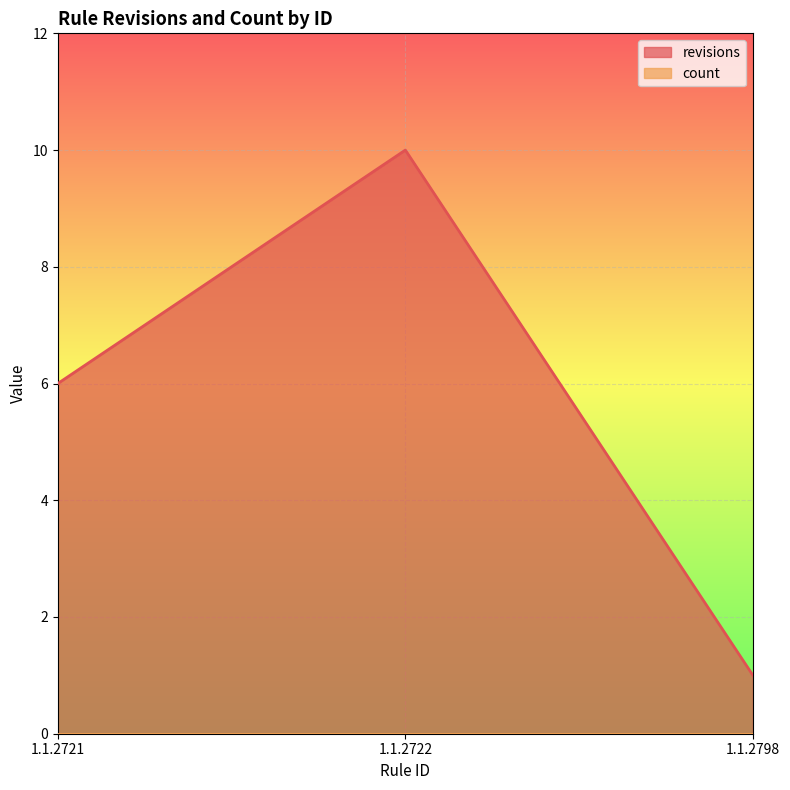

Reading left to right, what are all the values shown in this chart?

6	10	1